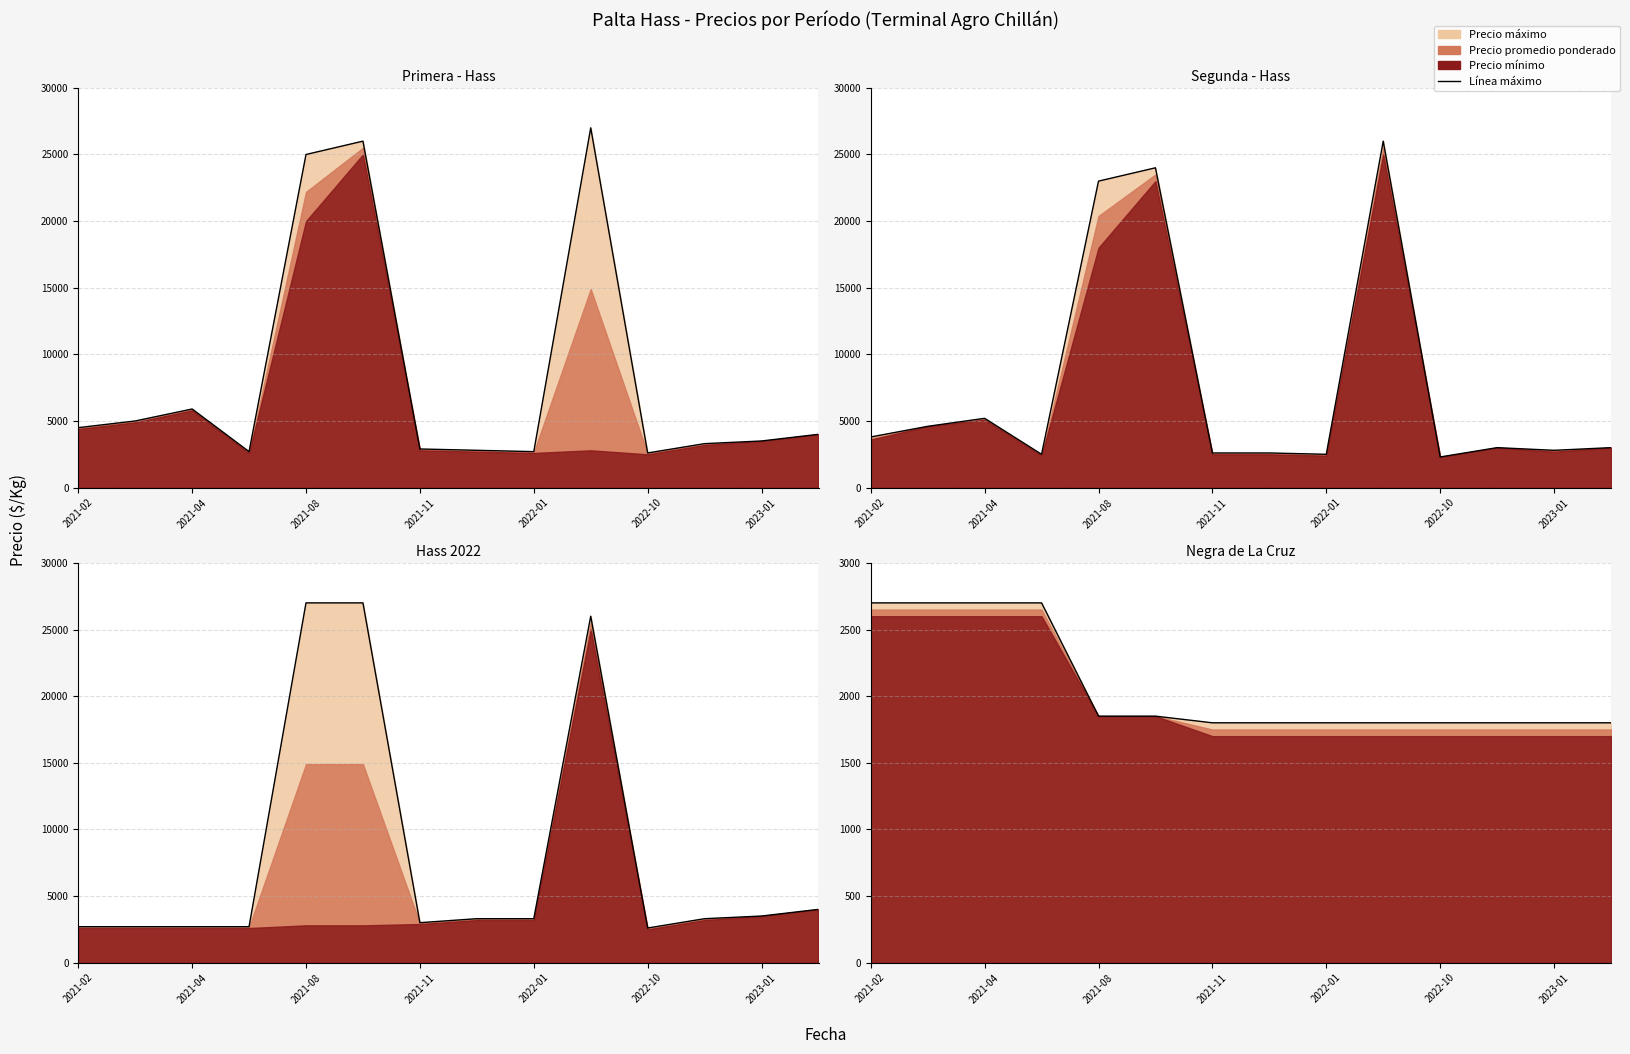

The chart shows a value of 602 at 13. True or false?

False